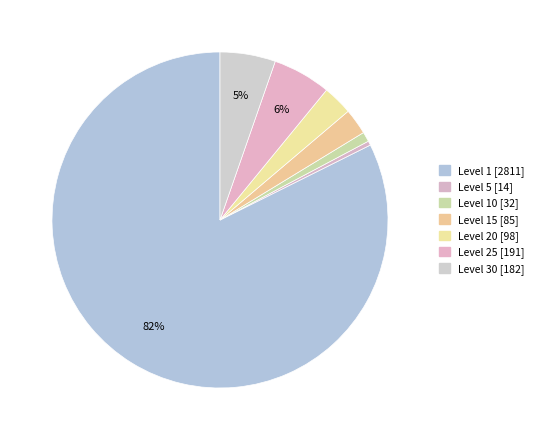

What is the smallest slice in the pie chart?

Level 5